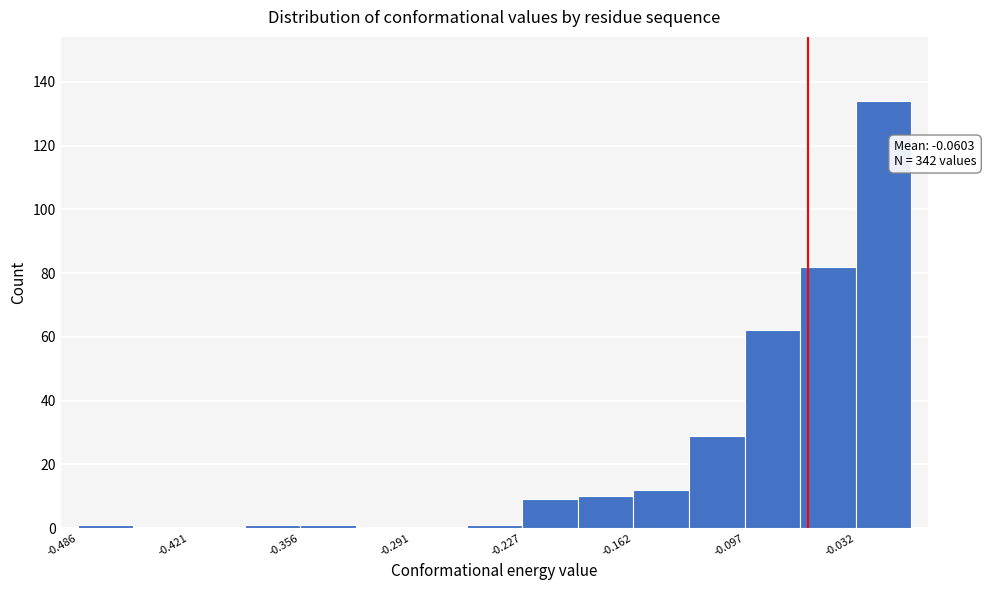

Read against the x-axis, roughly where is the centre of the tallest bar?

-0.02